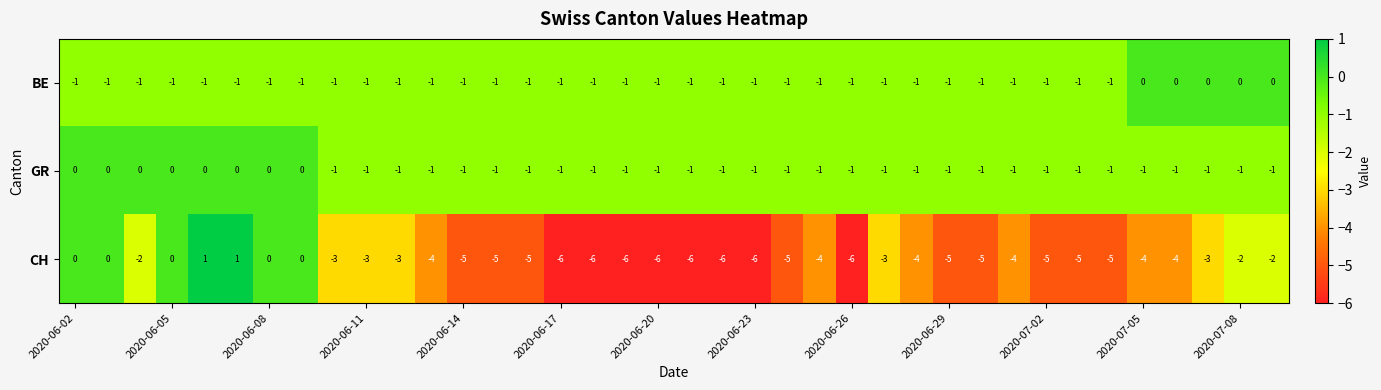

How many values in the GR series exceed -1?

8